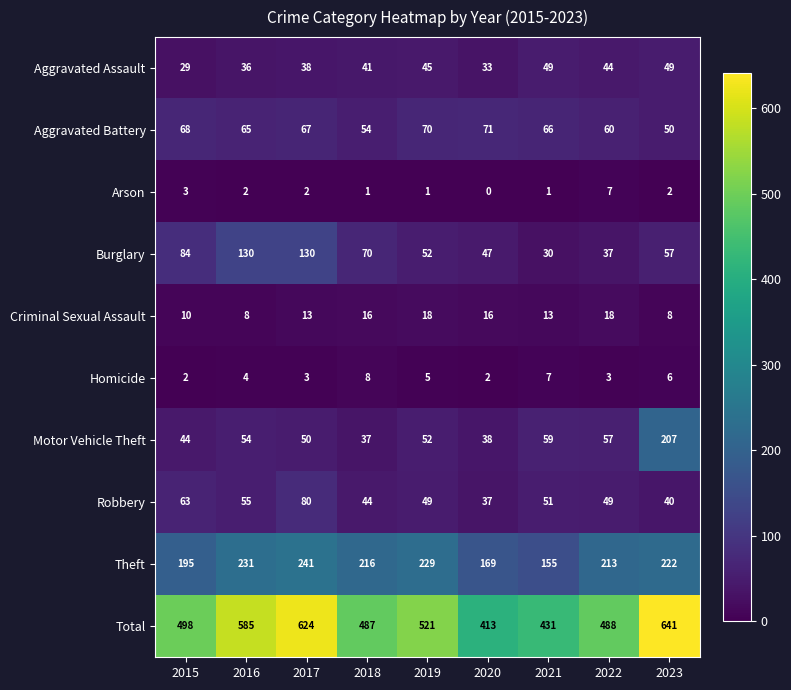

What is the lowest value of the Total series?

413